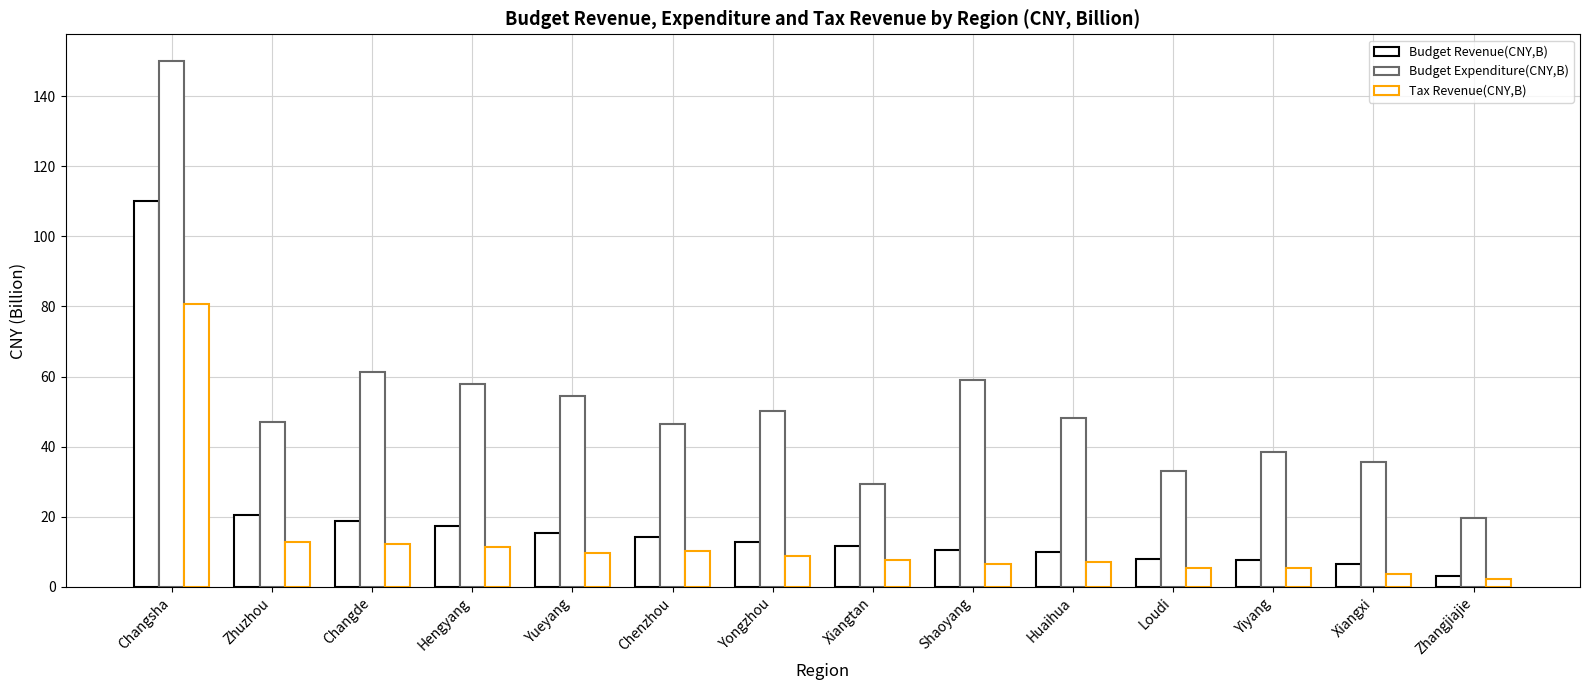

How many bars are there in total?

42